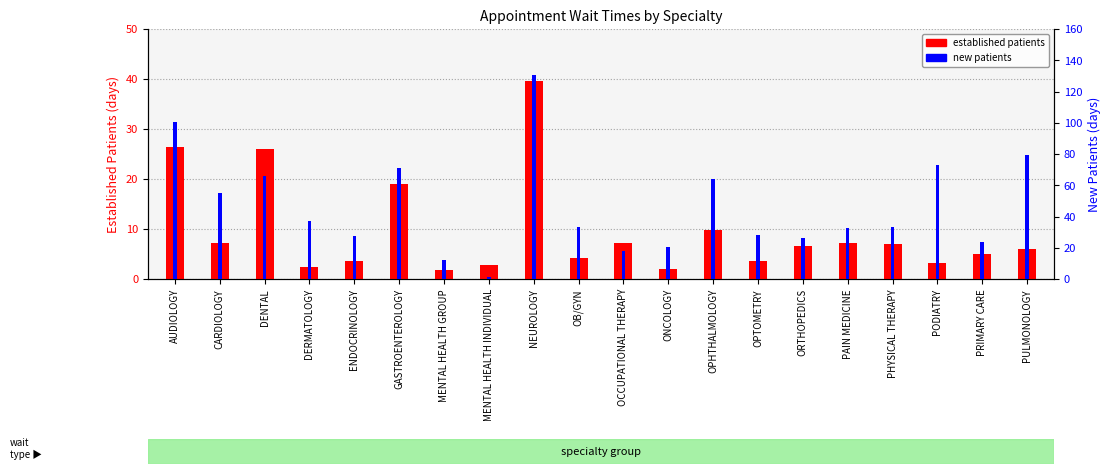

Where is new patients nearest to the value 65?

DENTAL